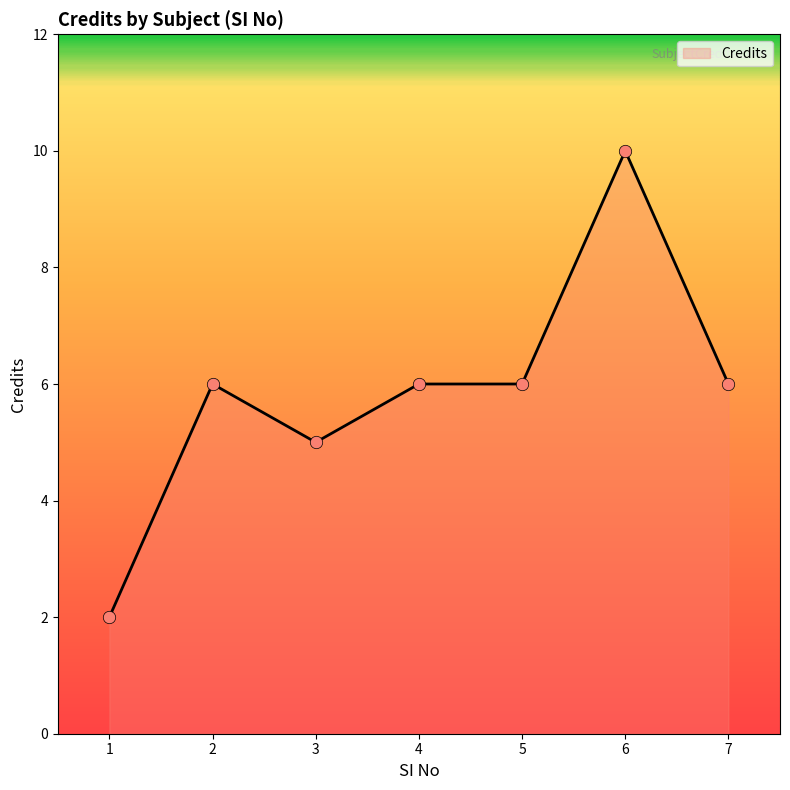

Approximately how many times larger is the value at 5 compared to 3?

1.2